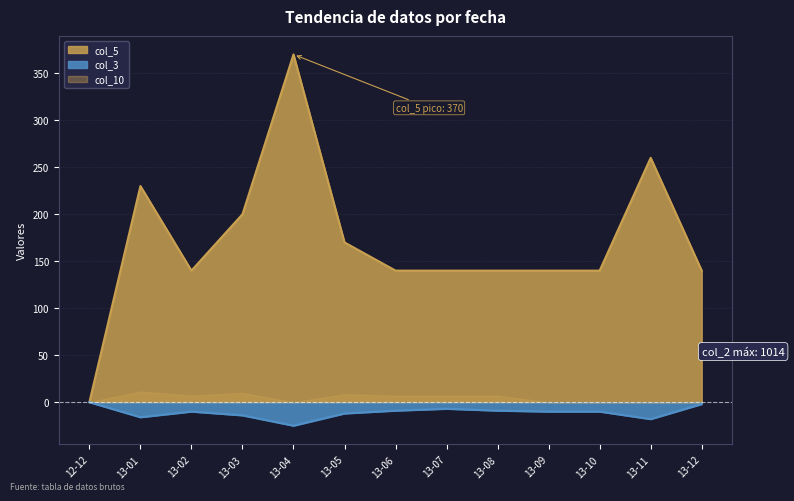

How many negative values does the col_3 series have?

12